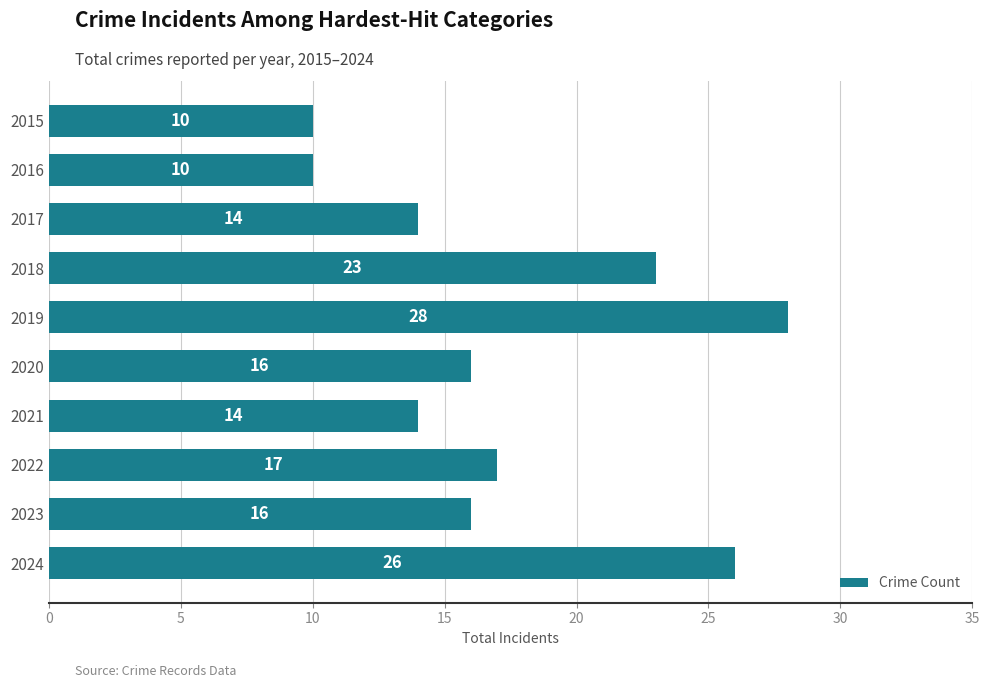

What is the greatest value displayed?

28